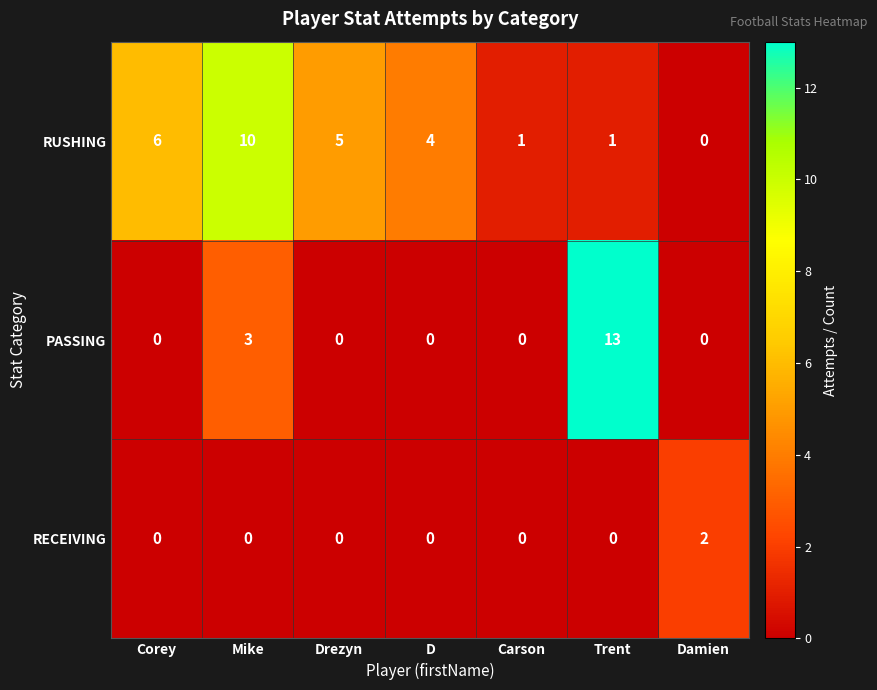

Where is PASSING nearest to the value 6?

Mike